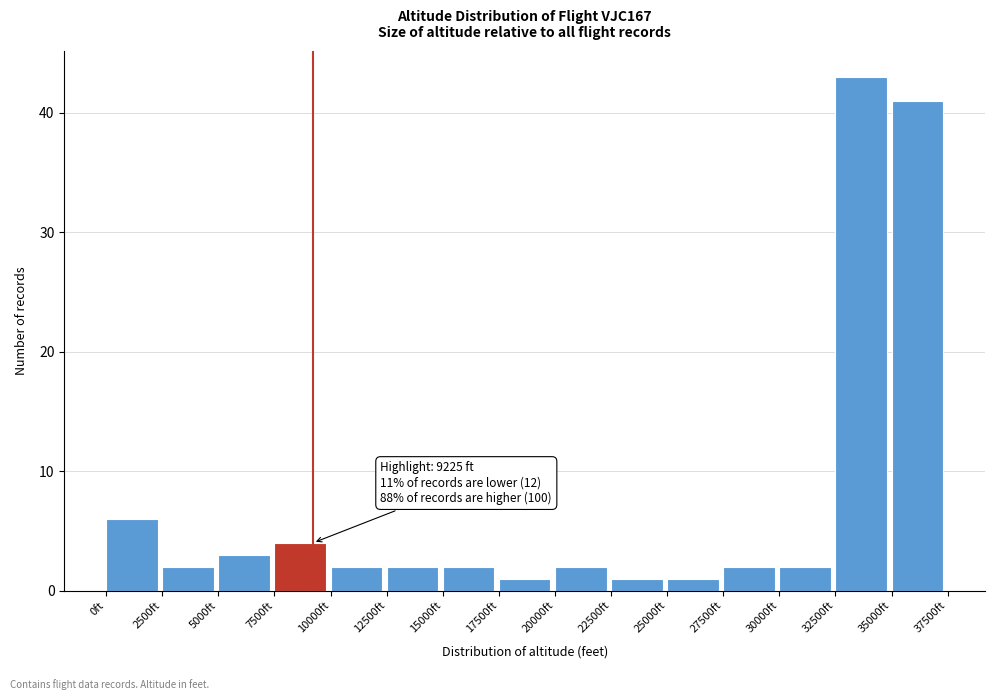

Over which range of the x-axis is the bar tallest?

32500 to 35000